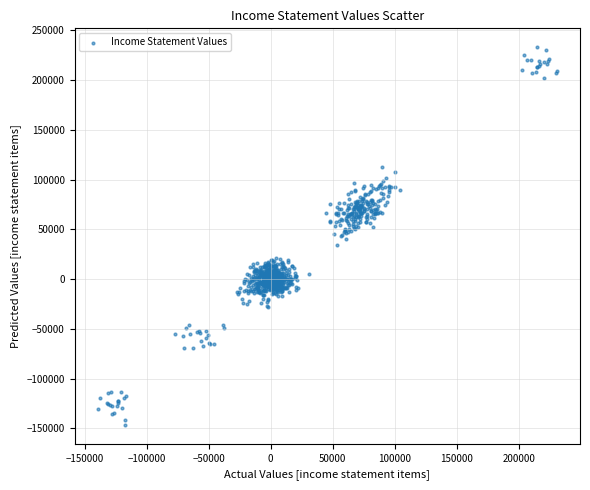

What is the range of X values (max minus min)?

370553.0